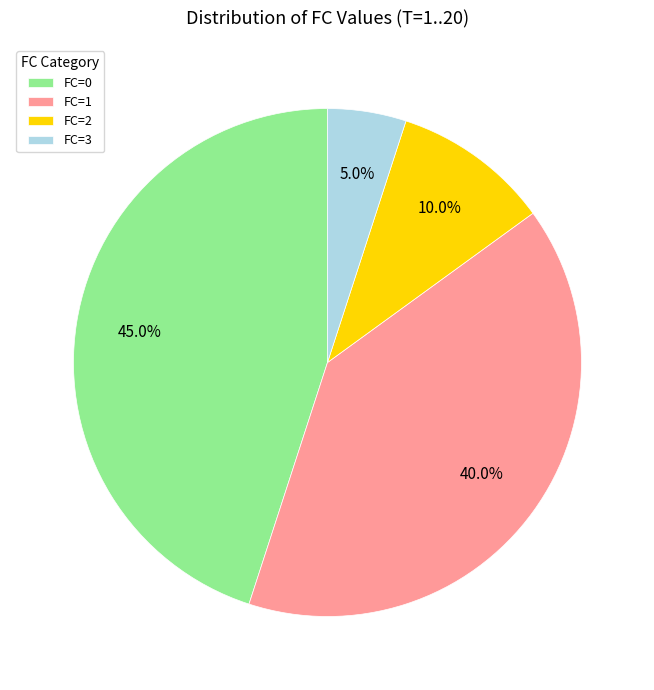

How much of the chart is everything except FC=2?

90.0%